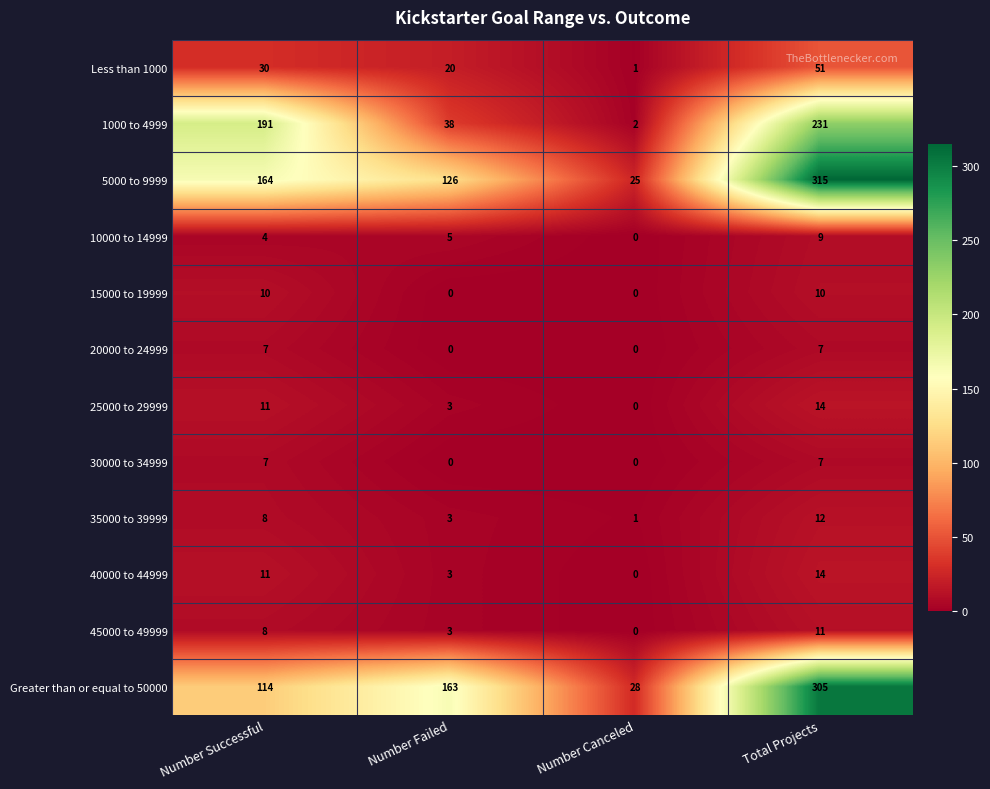

At which label is Less than 1000 closest to 26?

Number Successful